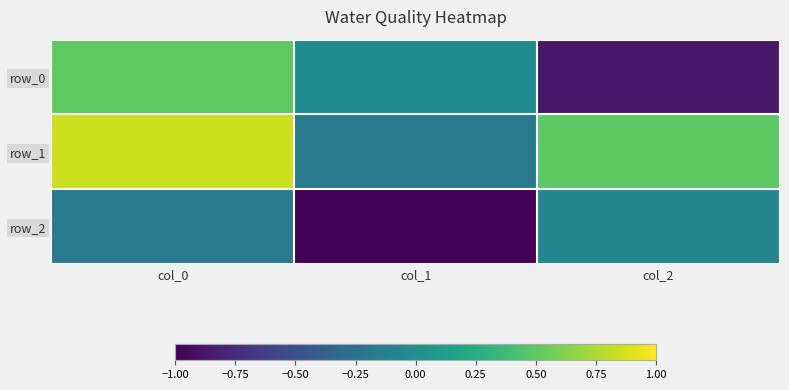

What is the spread (max minus min) of values at col_1?

1.0